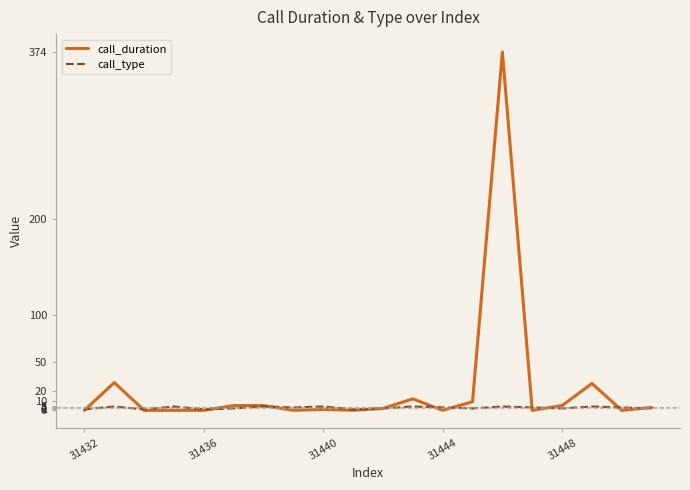

Count the number of categories in the chart.

20